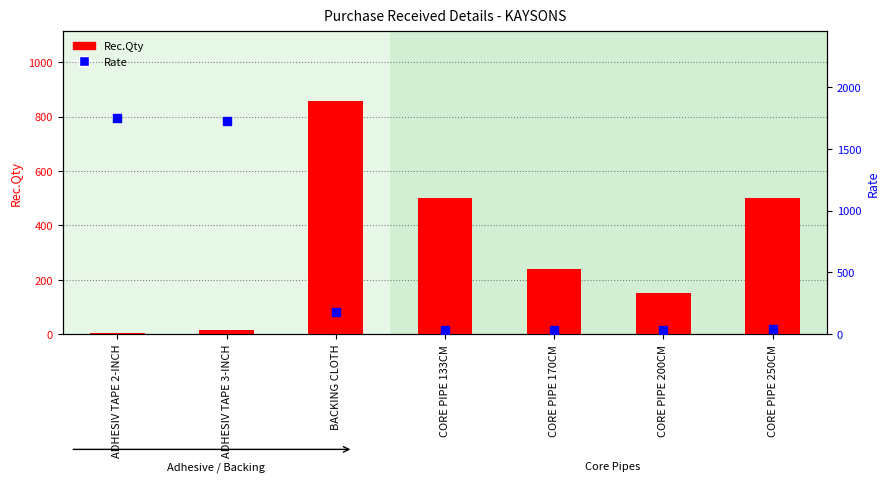

Which series has the widest spread of Y values?

Rate